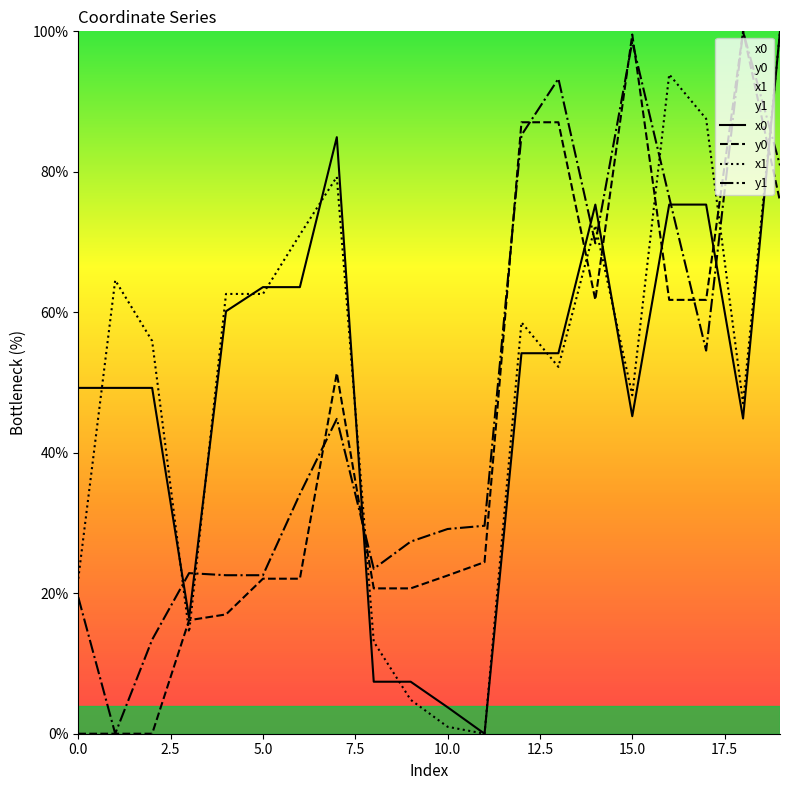

Which series has the widest spread of values?

x0